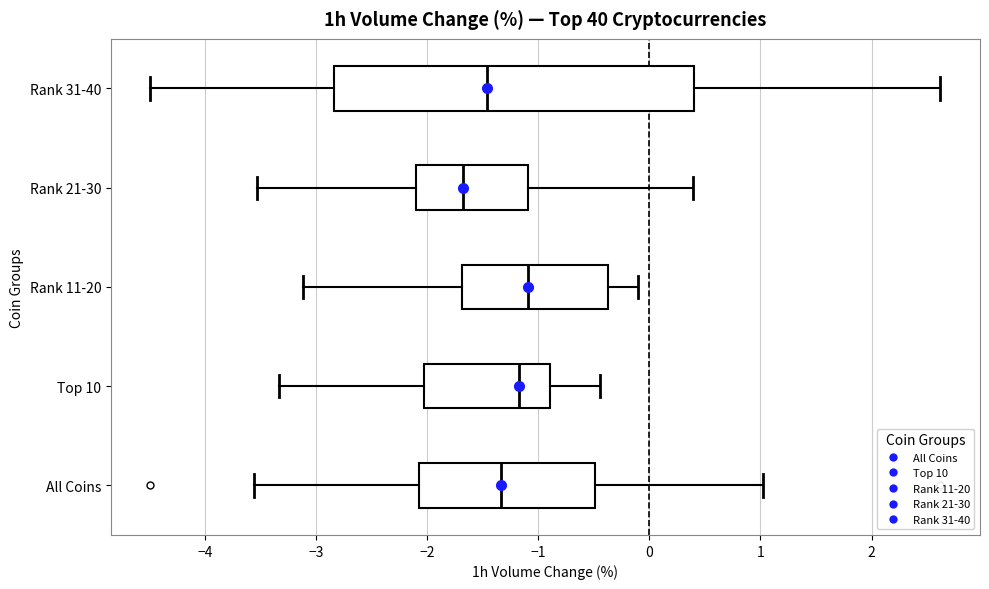

Where does the left whisker of the box for Rank 31-40 end on the x-axis? The values are not printed on the chart, so give them approximately, as read against the axis.

-4.5